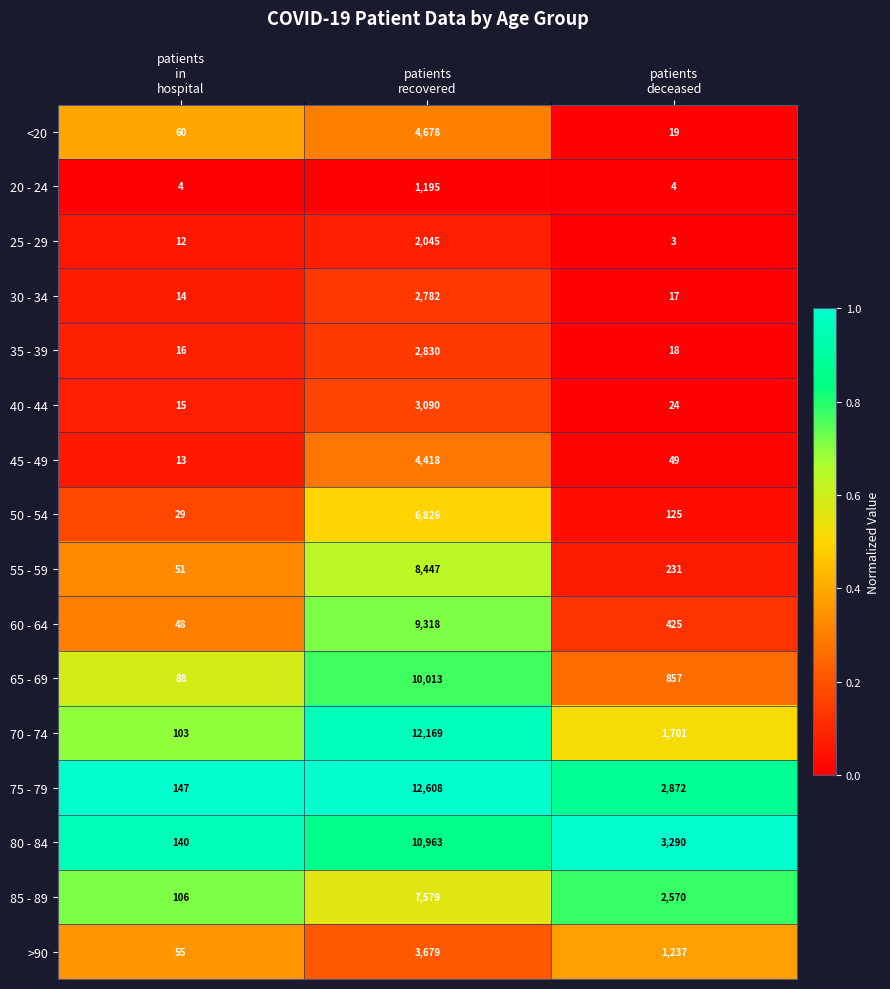

What is the sum of all 40 - 44 values?

3129